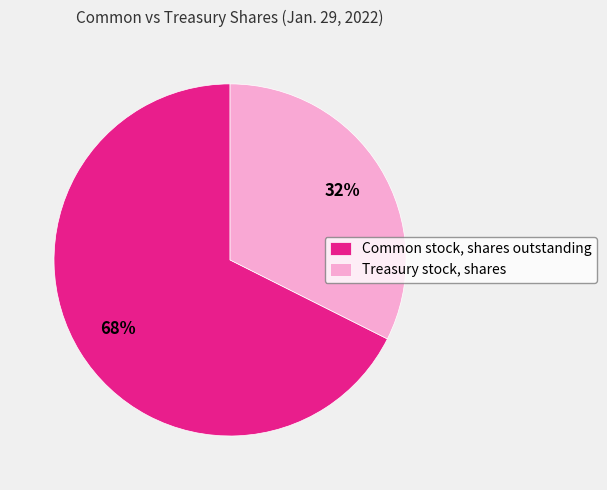

What is the ratio of the value at Common stock, shares outstanding to the value at Treasury stock, shares?

2.1